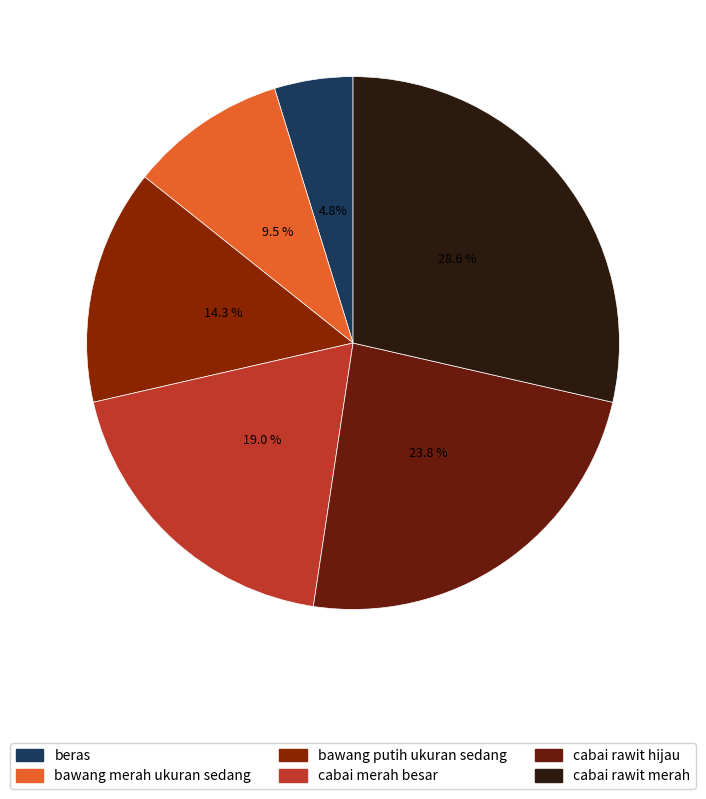

Which slice is the largest?

cabai rawit merah